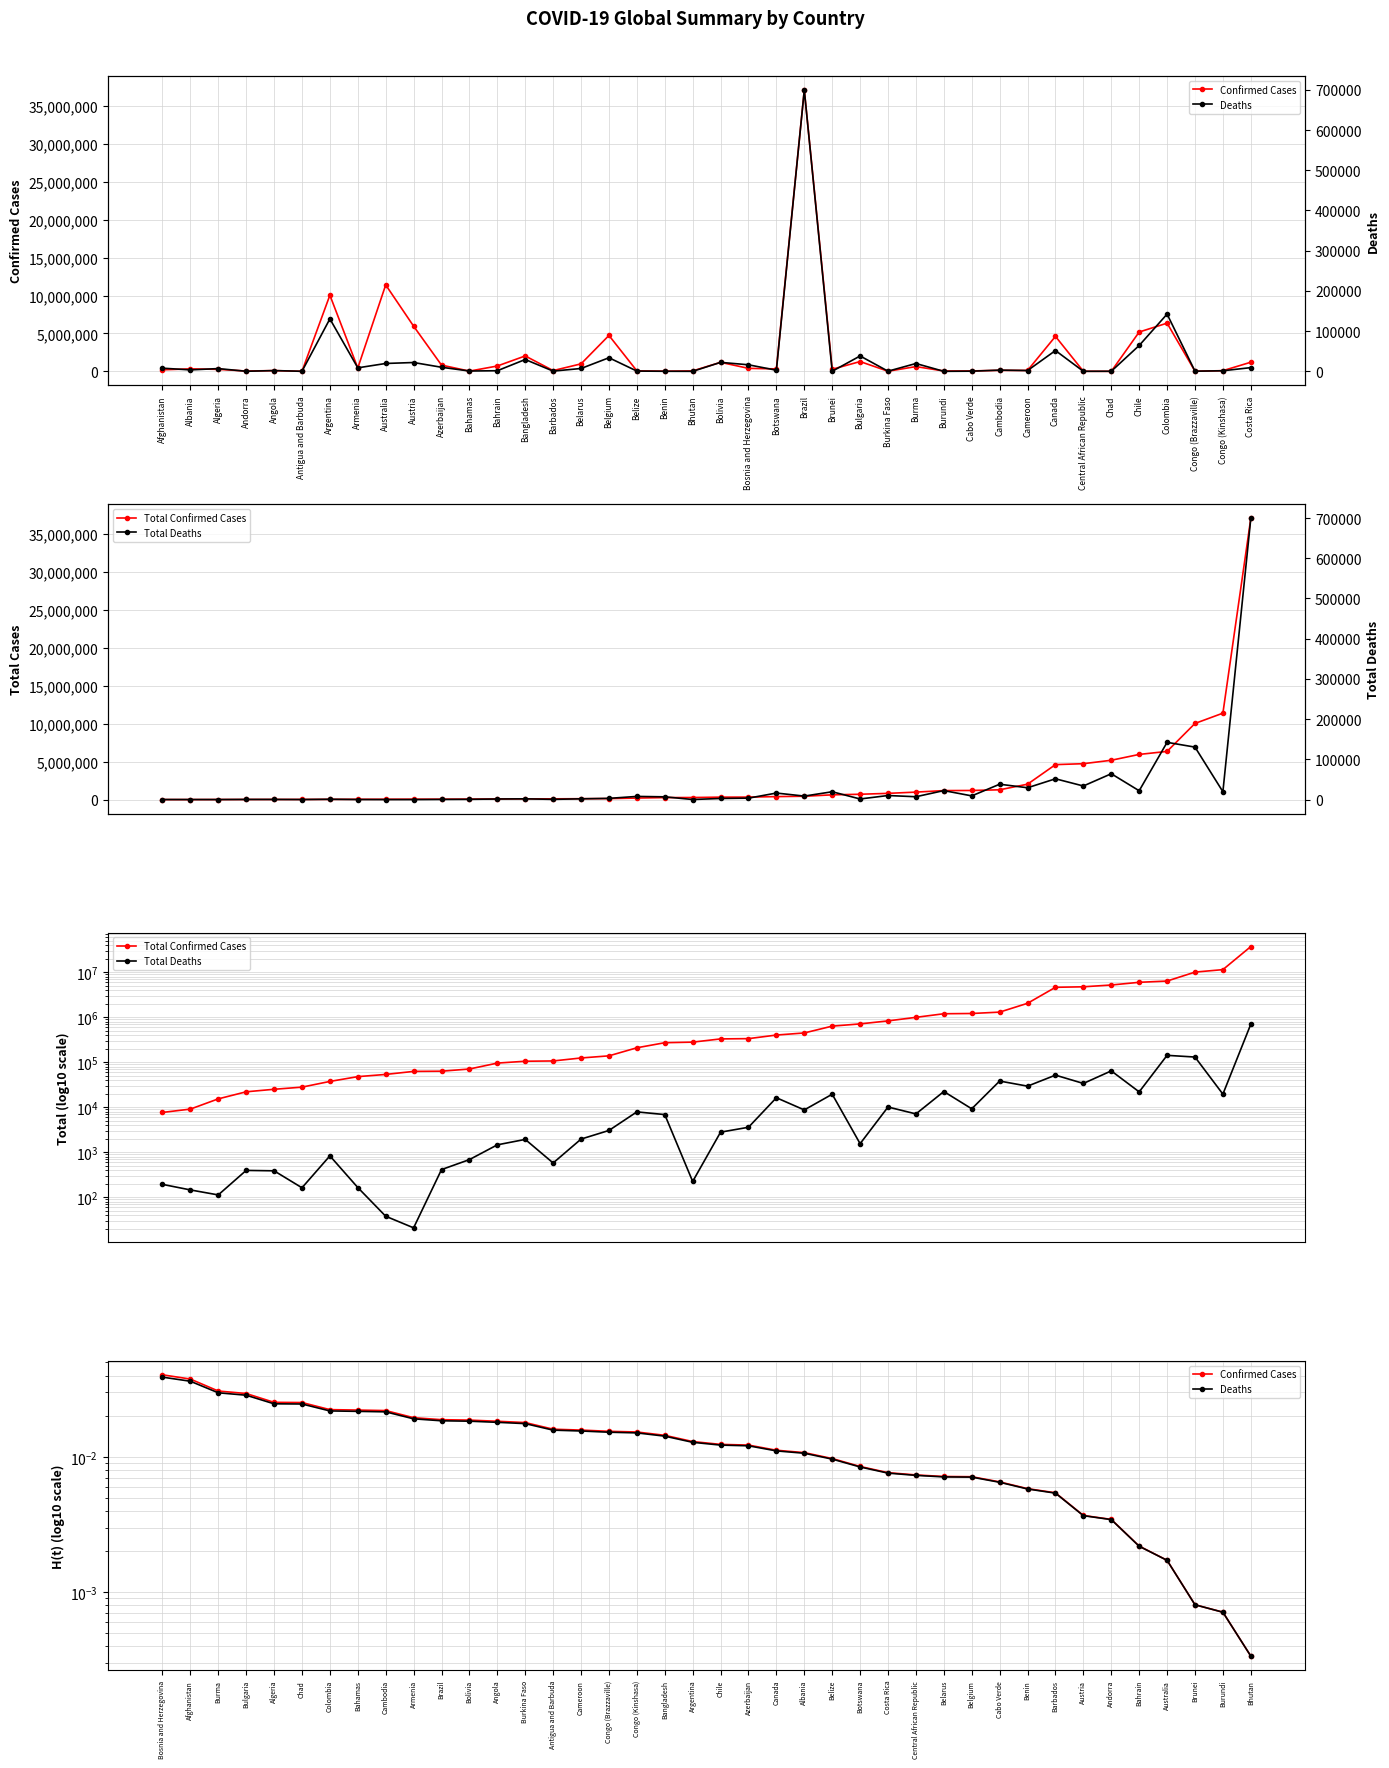

At how many categories does at least one series exceed 10331105?

2